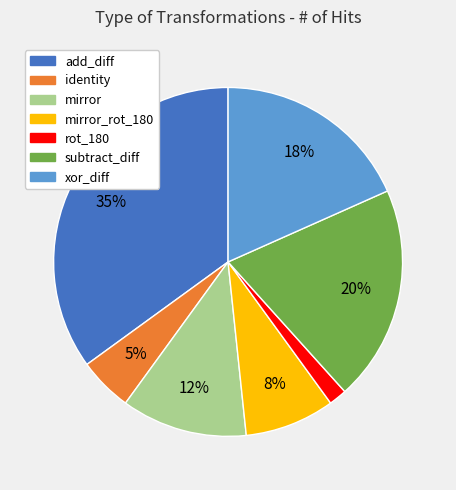

To the nearest percent, what is the difference between the largest and smallest slice percentages?

33%